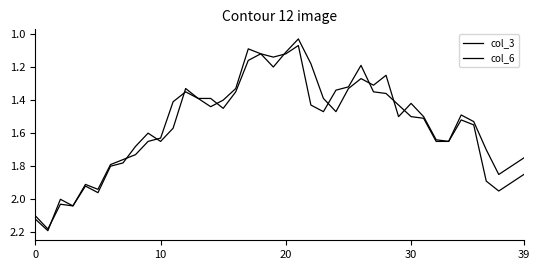

What is the label of the 37th point from the left?

36